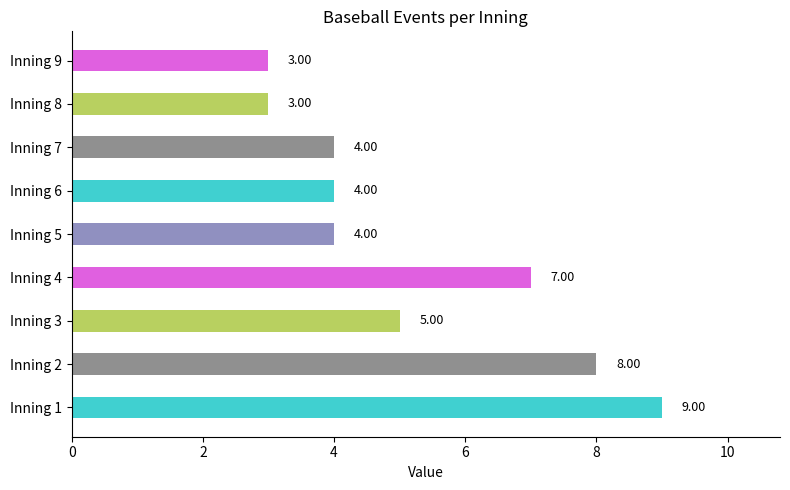

Approximately how many times larger is the value at Inning 1 compared to Inning 9?

3.0